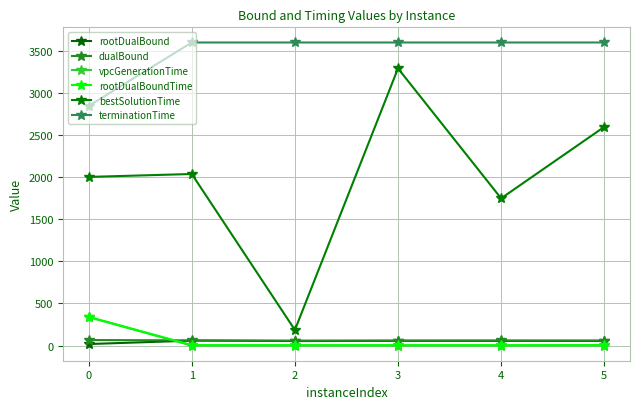

Rank the series at 4 from lowest to highest value.

vpcGenerationTime, rootDualBoundTime, rootDualBound, dualBound, bestSolutionTime, terminationTime